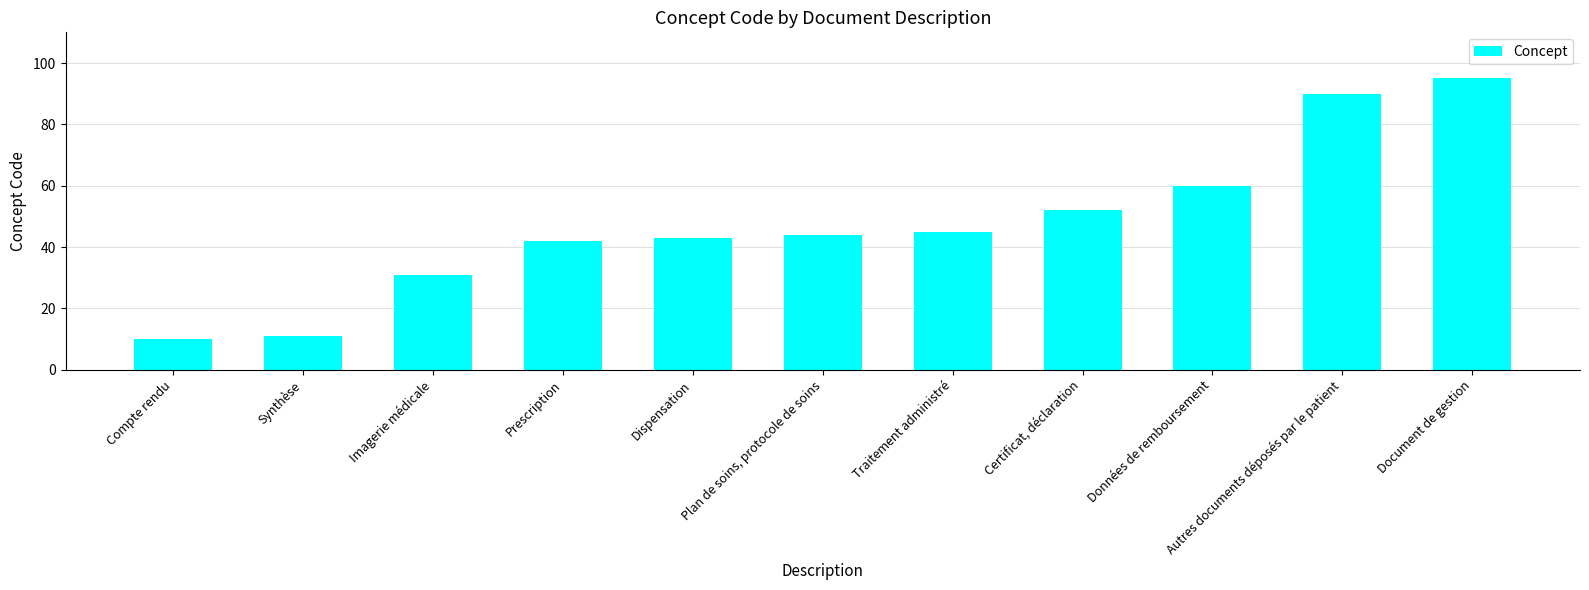

Which category has the lowest value across all series?

Compte rendu